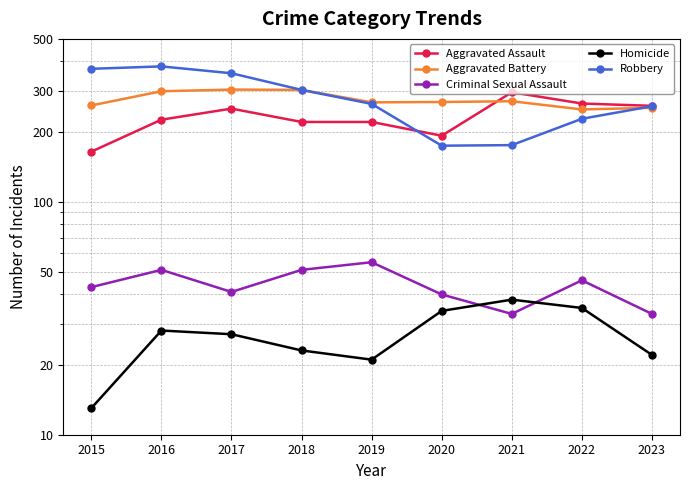

Which series has the largest range (max minus min)?

Robbery